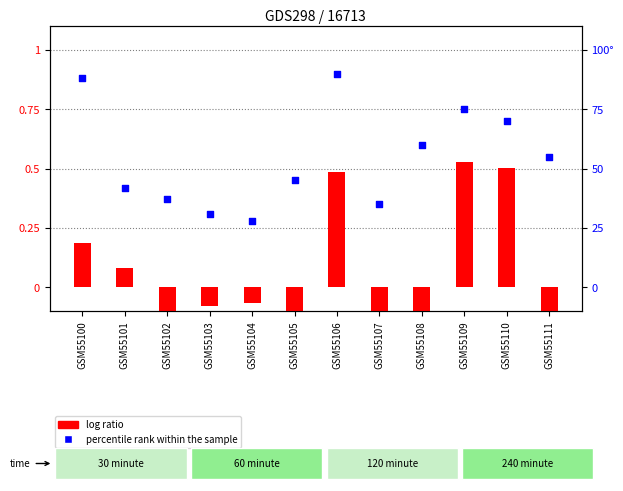

Which series reaches the minimum Y coordinate?

log ratio